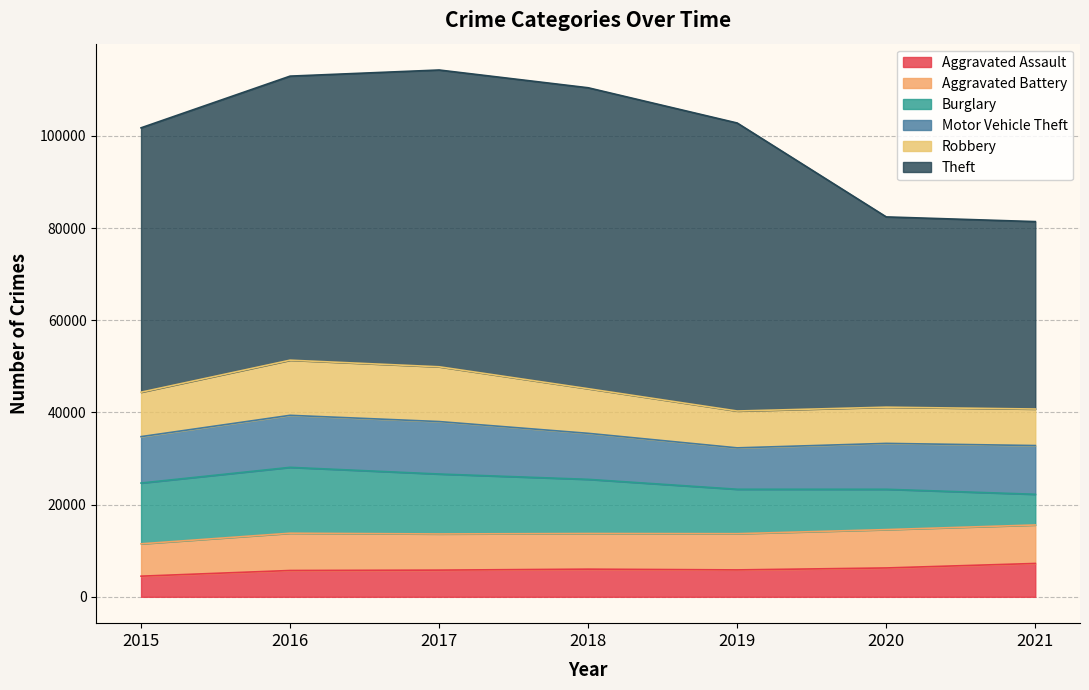

Reading right to left, what are all the values shown in this chart?

Aggravated Assault: 2021=7238	2020=6263	2019=5840	2018=6001	2017=5793	2016=5712	2015=4480
Aggravated Battery: 2021=8349	2020=8317	2019=7857	2018=7735	2017=7845	2016=8085	2015=7018
Burglary: 2021=6655	2020=8752	2019=9638	2018=11746	2017=13001	2016=14289	2015=13184
Motor Vehicle Theft: 2021=10573	2020=9952	2019=8978	2018=9983	2017=11380	2016=11286	2015=10068
Robbery: 2021=7923	2020=7854	2019=7994	2018=9679	2017=11880	2016=11960	2015=9638
Theft: 2021=40656	2020=41274	2019=62472	2018=65281	2017=64378	2016=61617	2015=57347